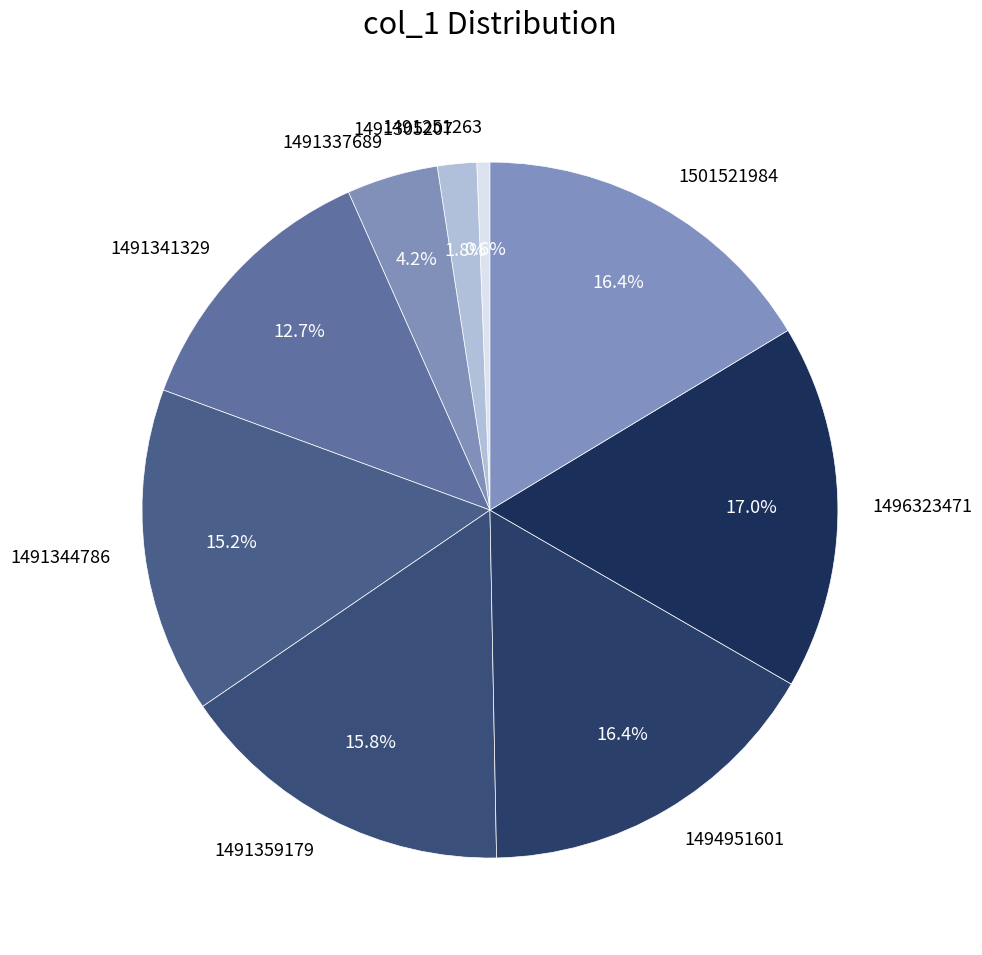

Which slice is the largest?

1496323471